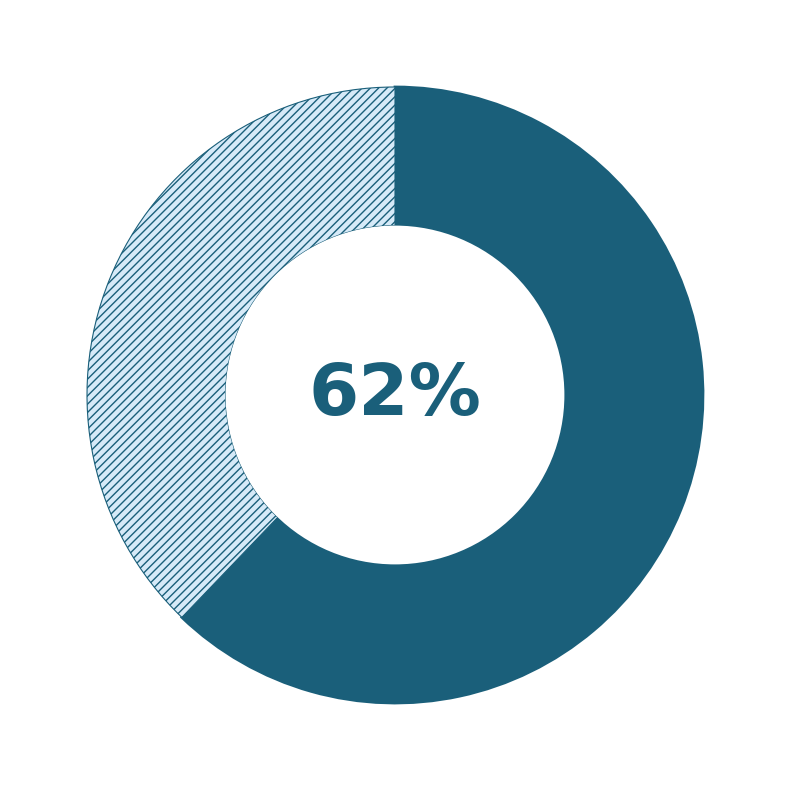

Does any single category account for the majority?

Yes